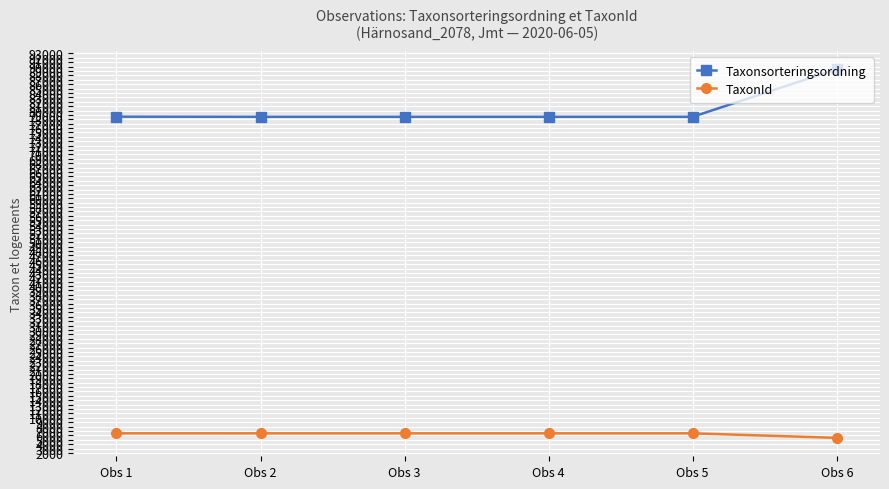

At which category is the sum across all series the highest?

Obs 6